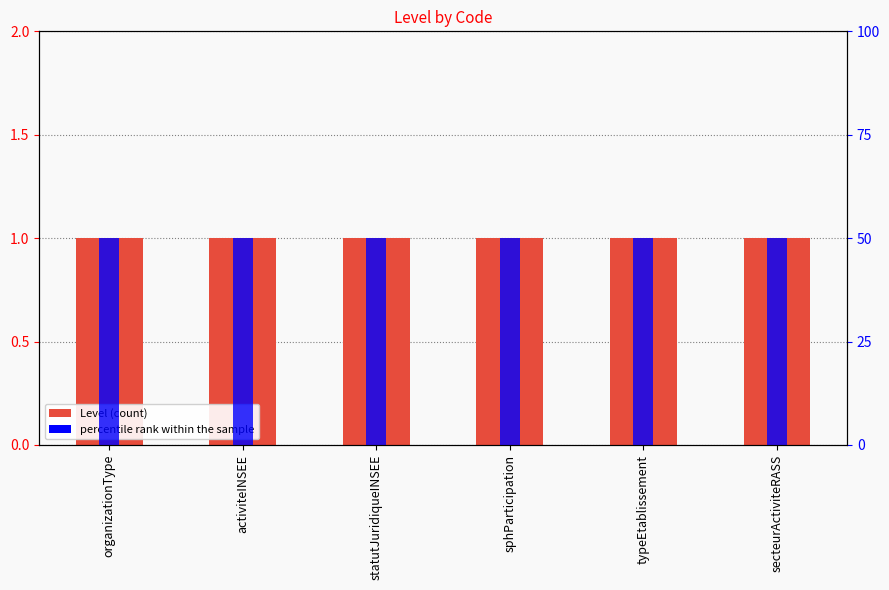

What position from the left is statutJuridiqueINSEE?

3